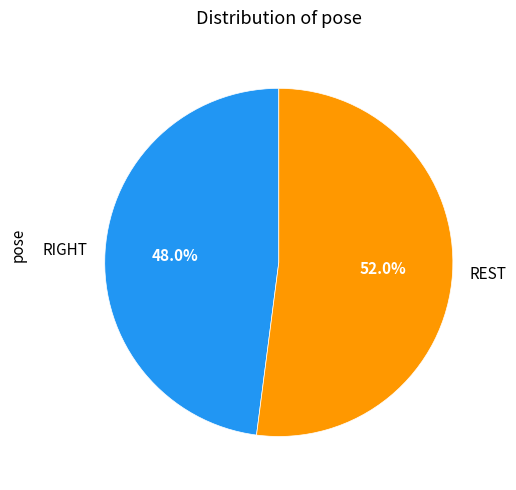

Which category has the biggest portion of the pie?

REST